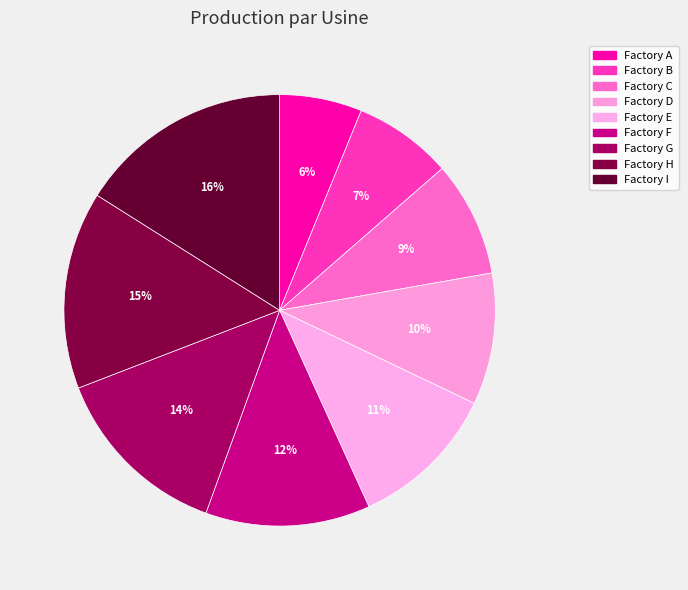

To the nearest percent, what percentage of the pie is Factory G?

14%